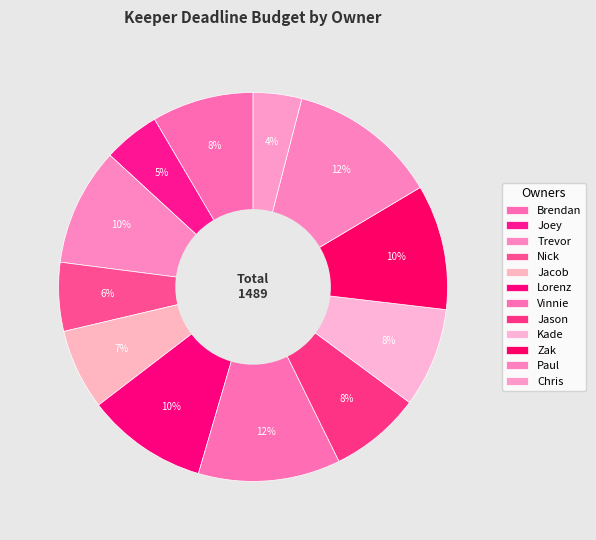

Count the number of slices in the pie.

12